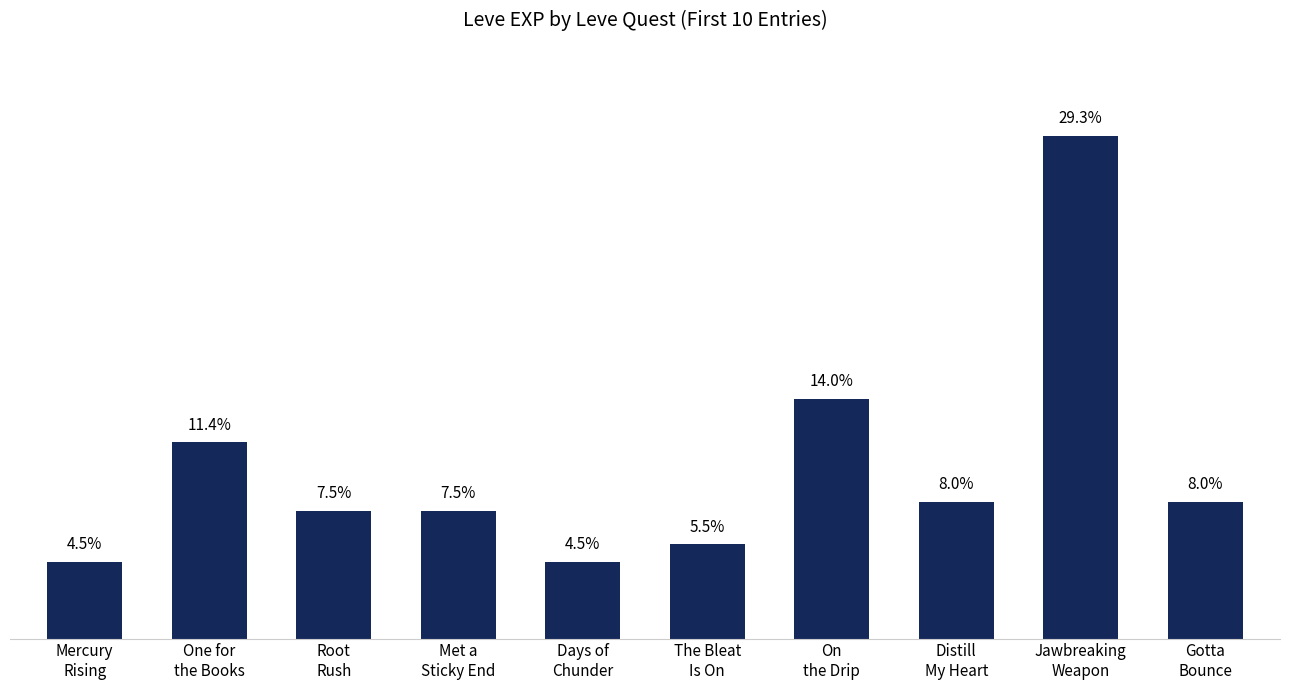

What is the change in value from On
the Drip to Distill
My Heart?

-1070